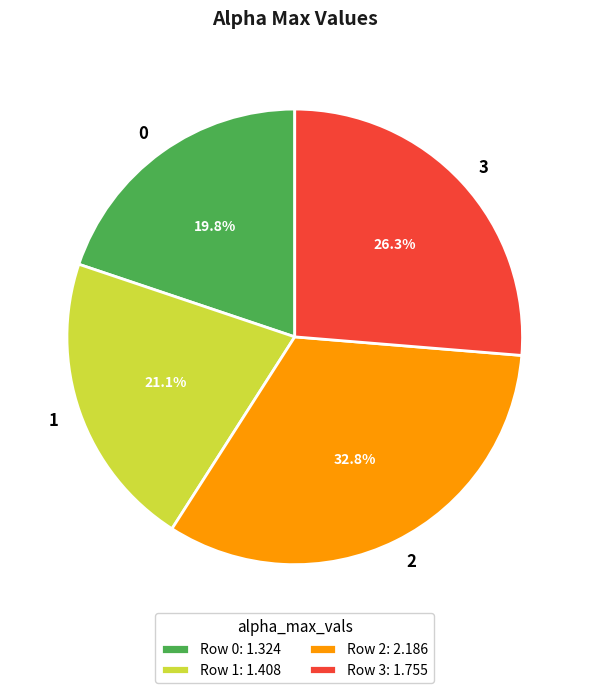

To the nearest percent, what is the combined percentage of 0 and 1?

41%